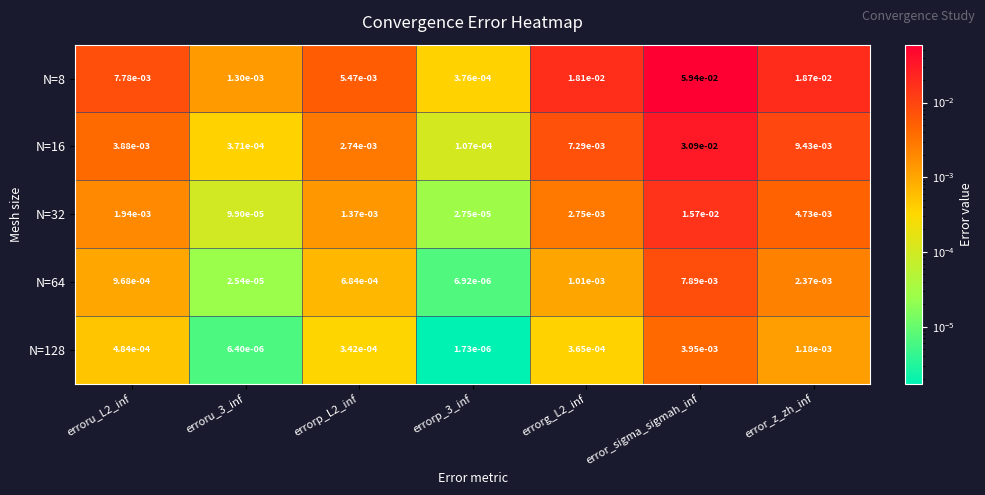

Which category has the highest value in the N=32 series?

error_sigma_sigmah_inf